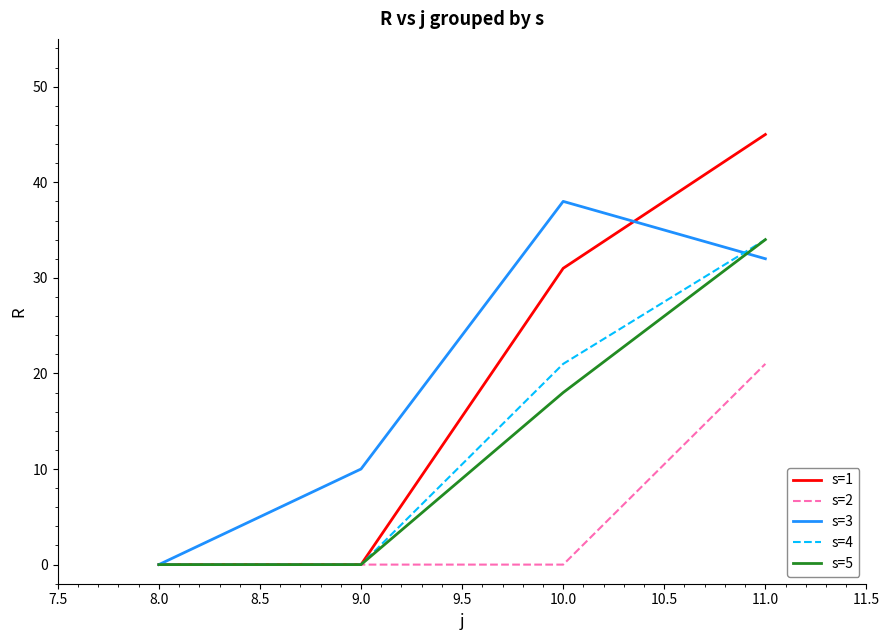

True or false: s=5 and s=3 cross at least once.

True